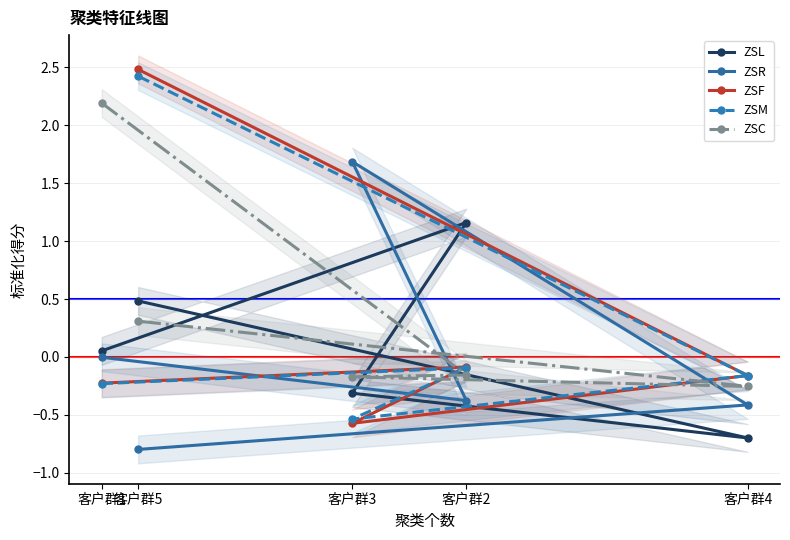

What is the difference between the highest and lowest values at 客户群5?

3.3